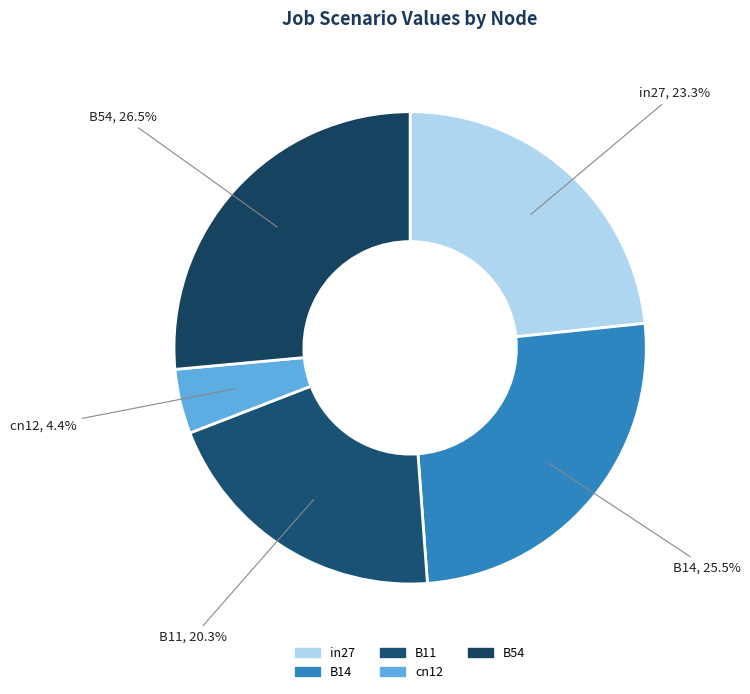

True or false: B11 accounts for 20% of the total.

True